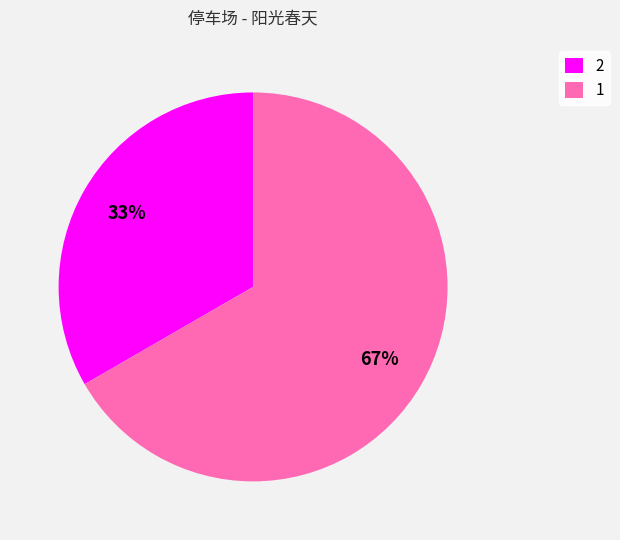

Combined, do 2 and 1 account for over 50%?

Yes